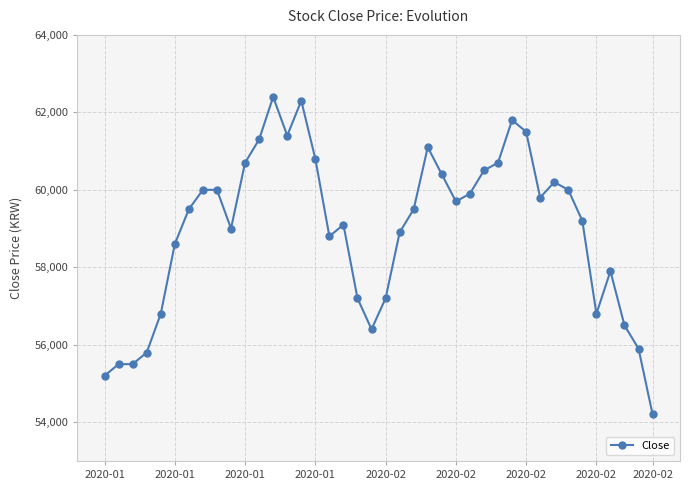

What is the difference between the second highest and second lowest values?

7100